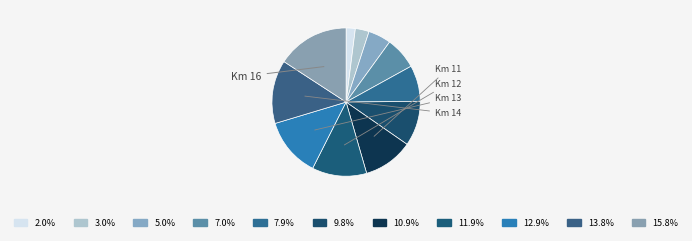

How many segments does this pie chart have?

11